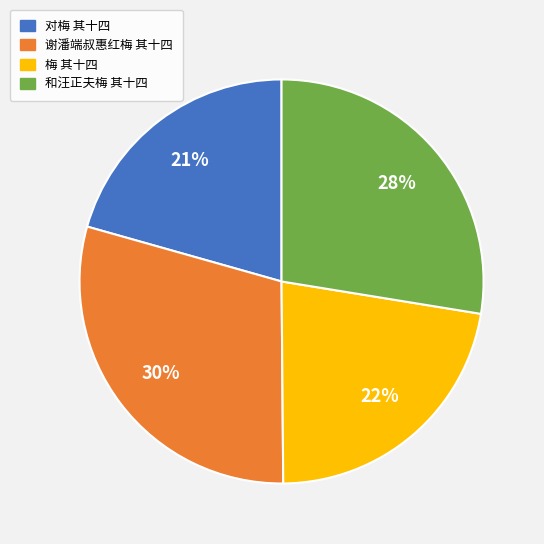

Is it true that 和汪正夫梅 其十四 is 20% of the pie?

False